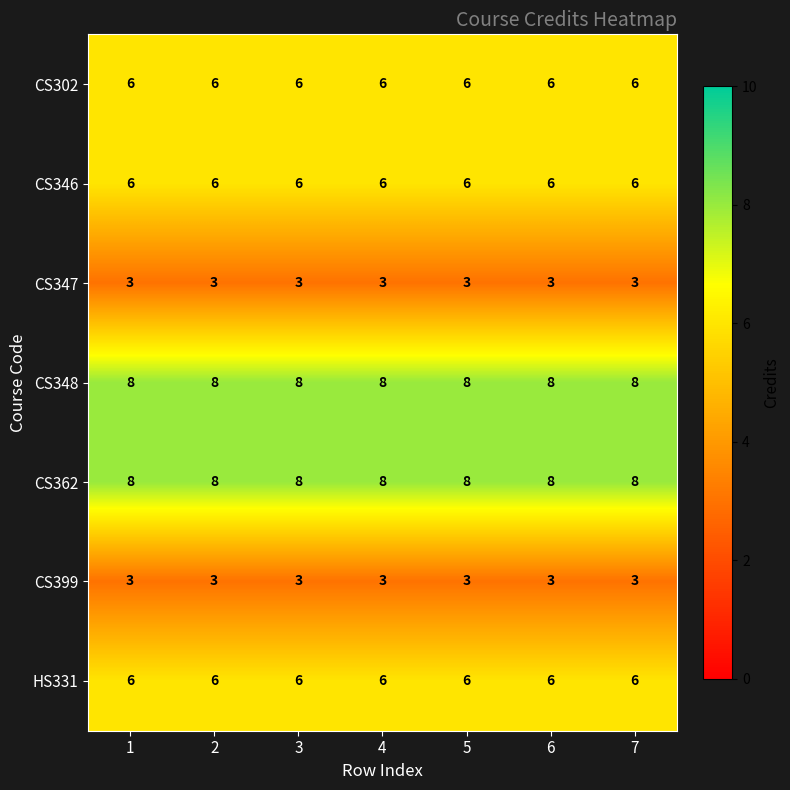

What is the highest value of the CS347 series?

3